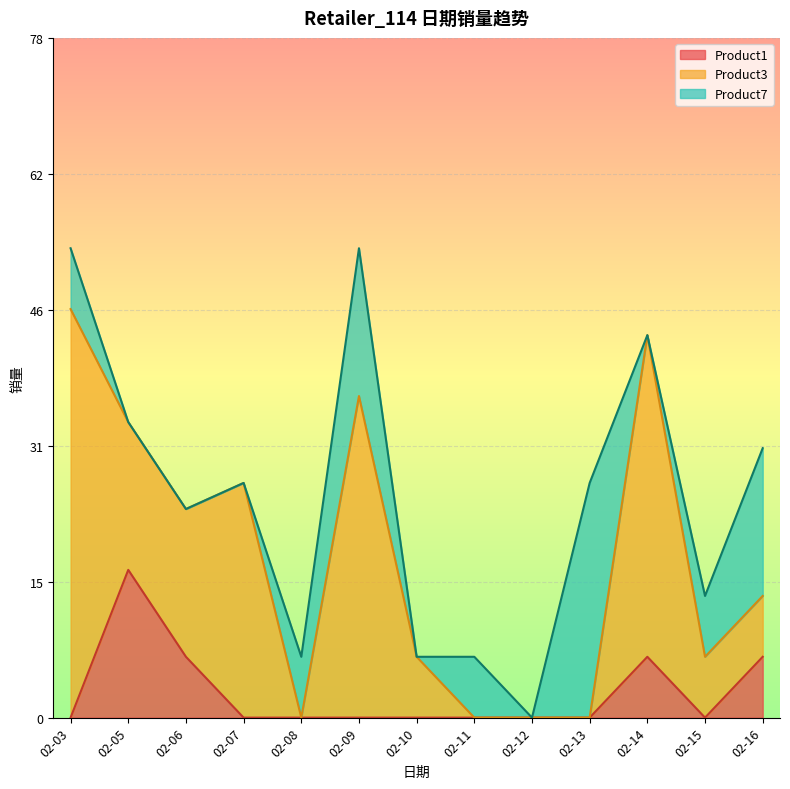

At which label does Product3 reach its peak?

2020-02-03